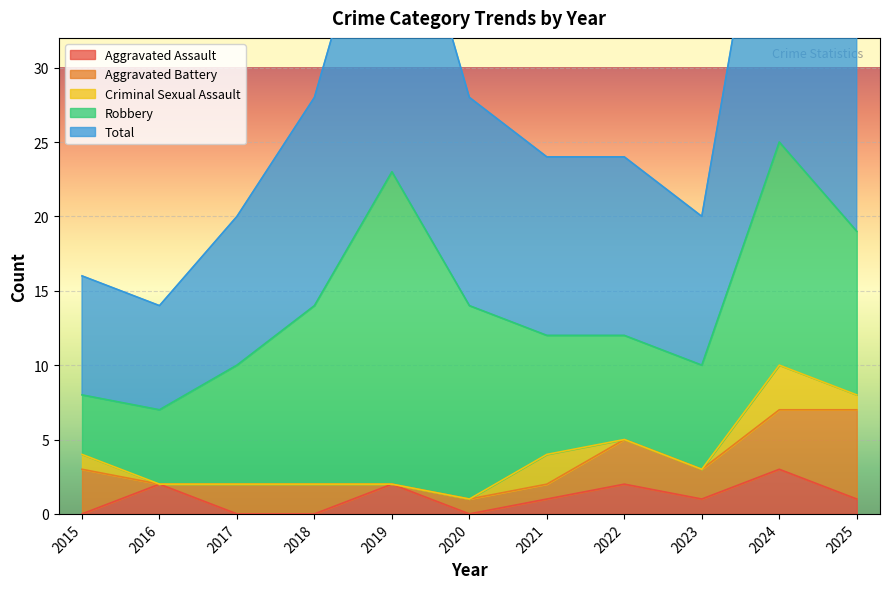

How many positive values does the Criminal Sexual Assault series have?

4